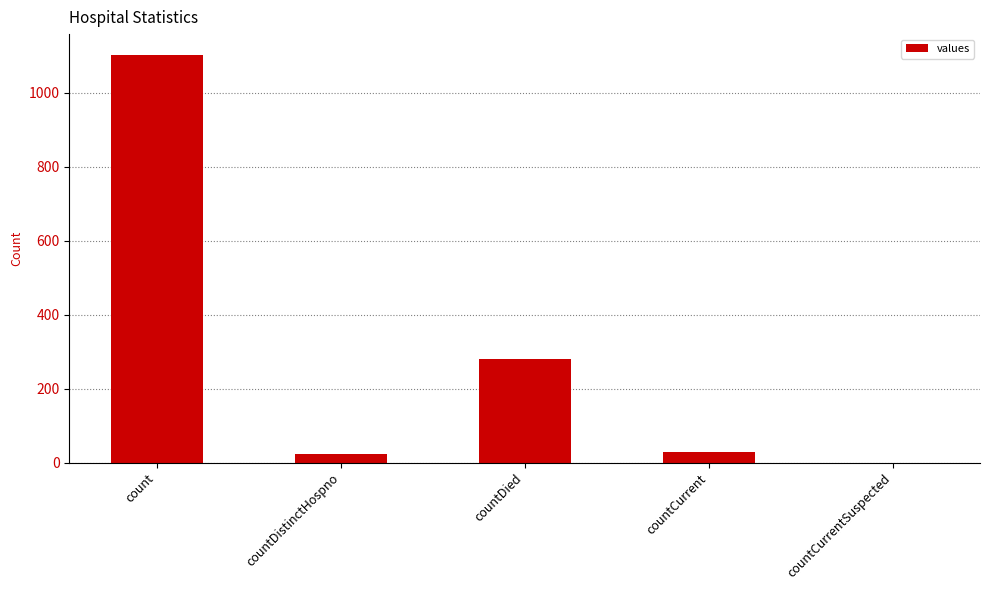

What is the sum of the values at countCurrent and countCurrentSuspected?

29